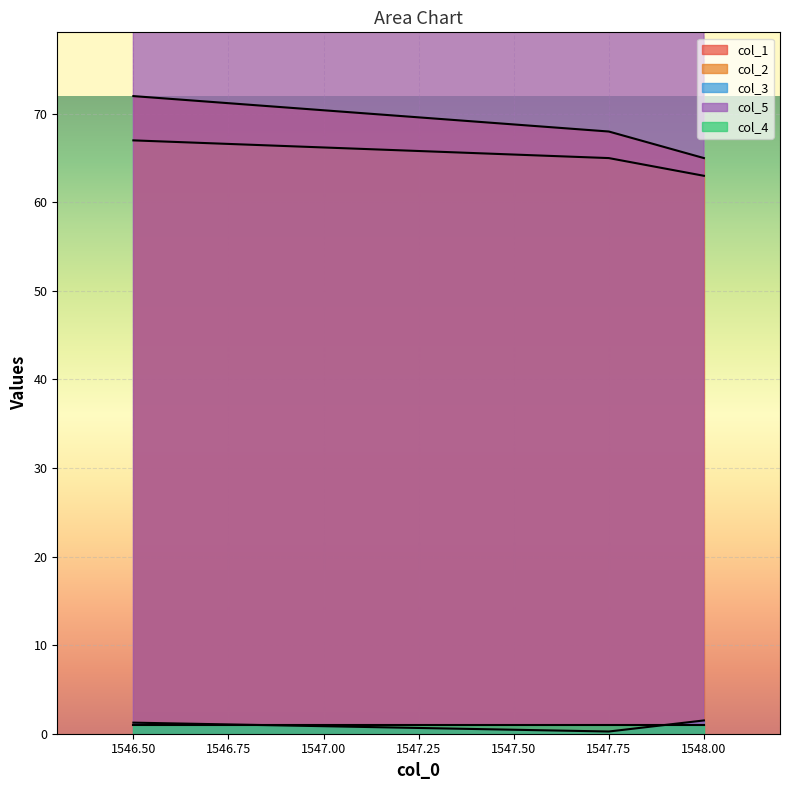

True or false: col_1 has a value of 99.5 at 1546.5.

False